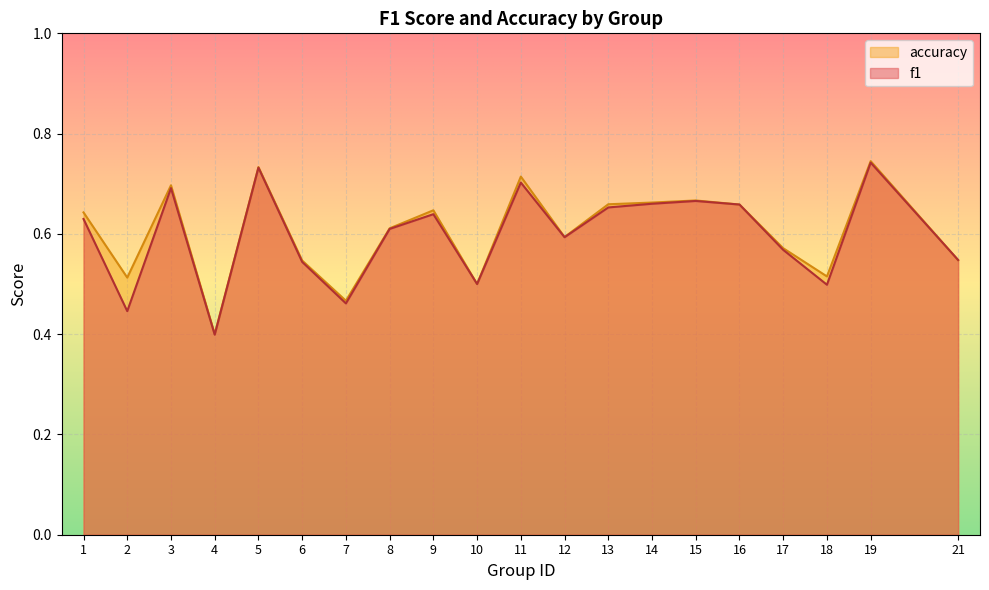

Which series ends up on top after the final intersection of accuracy and f1?

f1